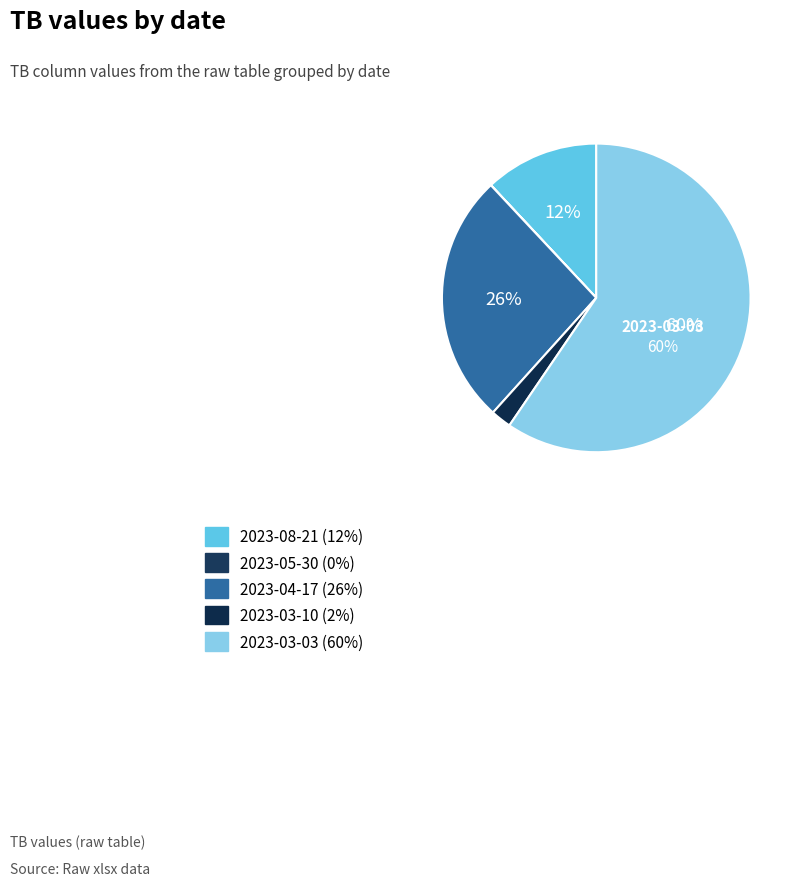

What is the change in value from 2023-08-21 to 2023-03-03?

+2.6